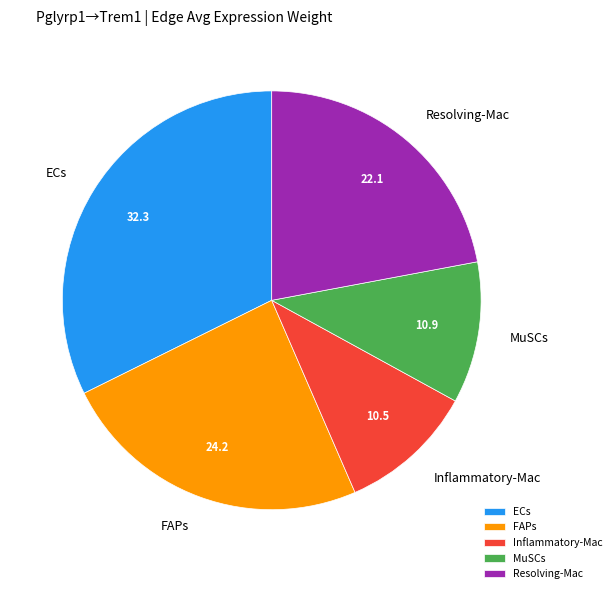

Which category has the biggest portion of the pie?

ECs